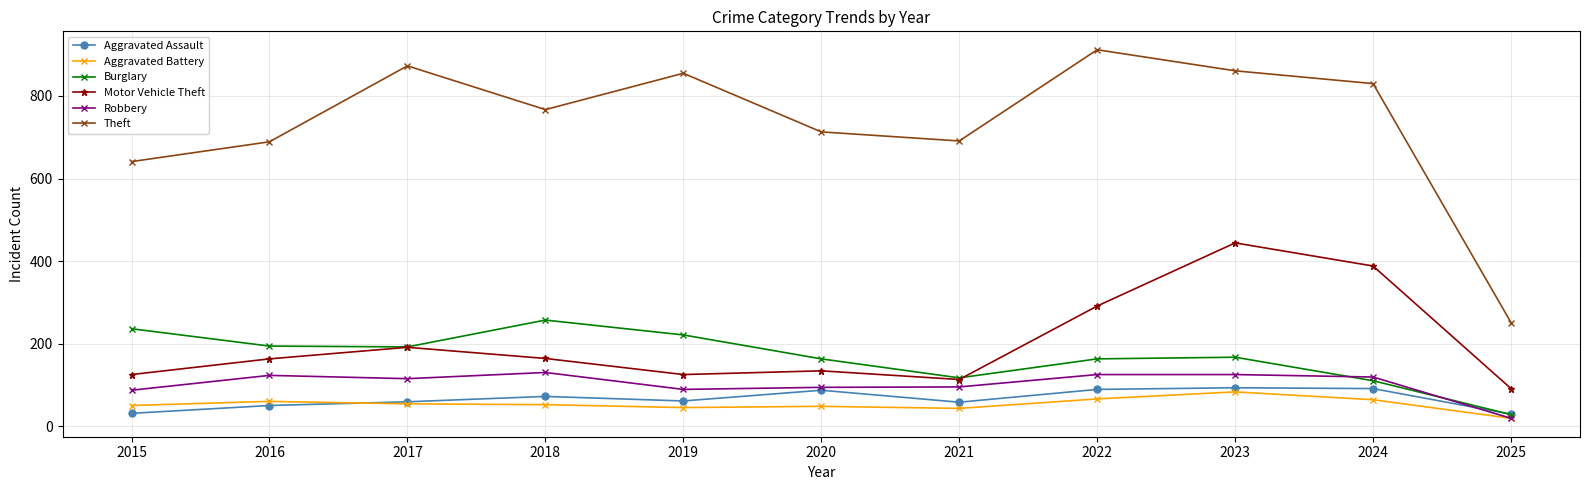

What is the difference between the maximum and second lowest values in the Theft series?

271